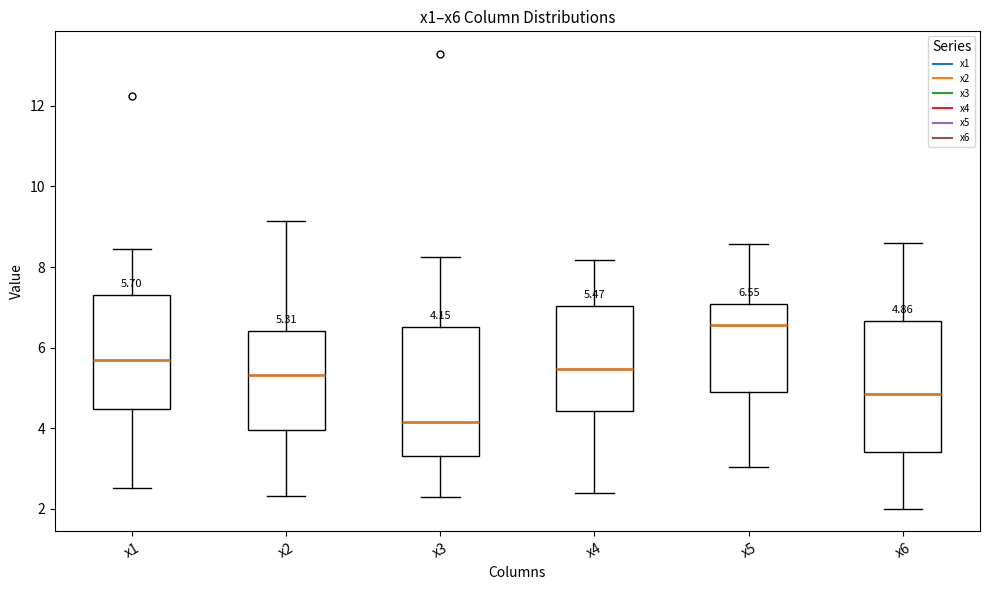

Which box has the lowest median line?

x3